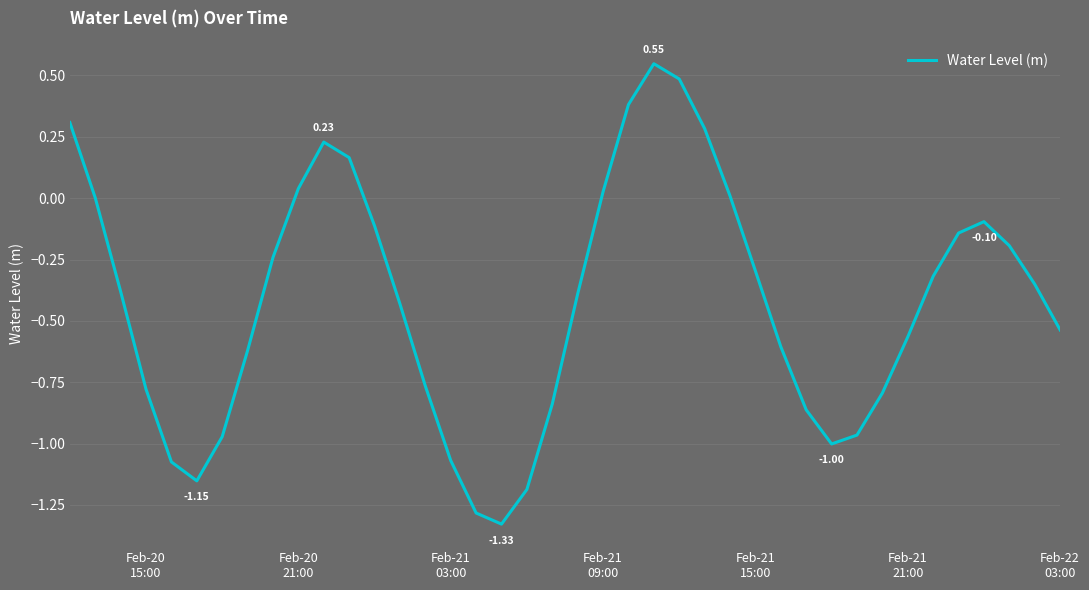

What is the difference between the maximum and minimum values?

1.9